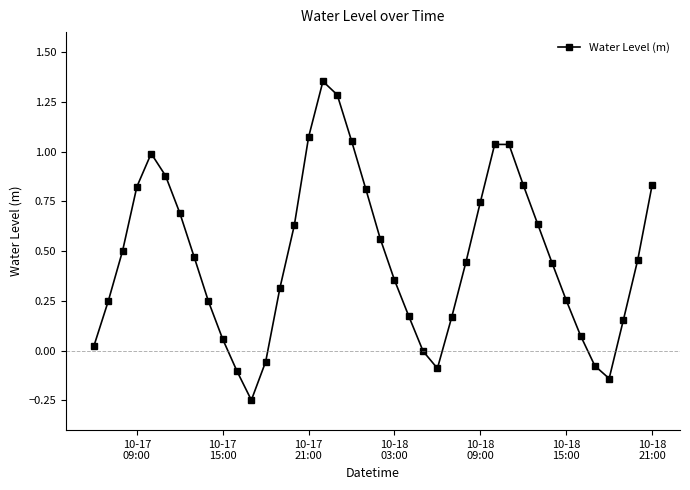

What is the sum of all values?

18.9